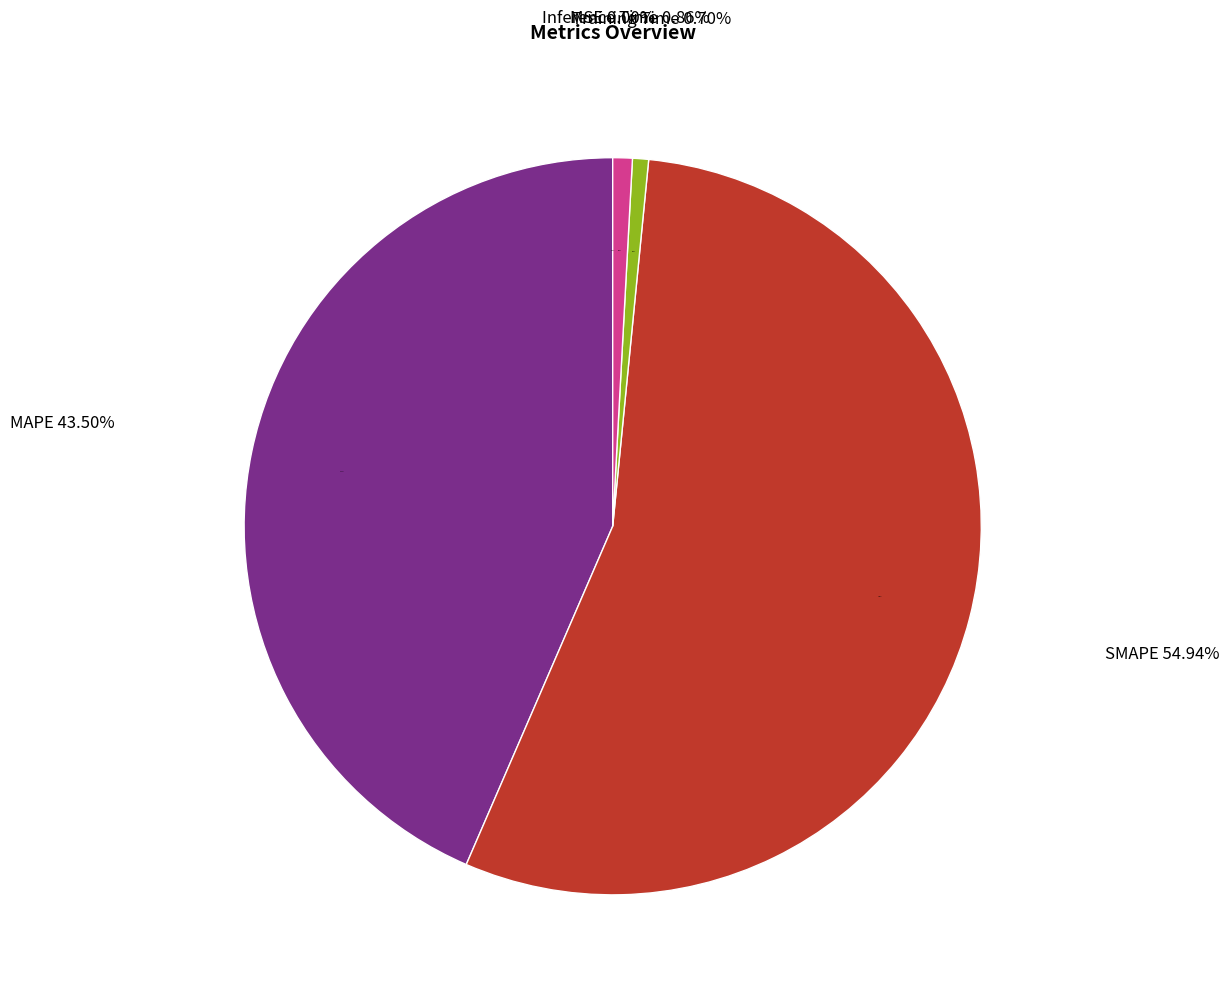

To the nearest percent, what is the combined percentage of Inference Time and MSE?

1%